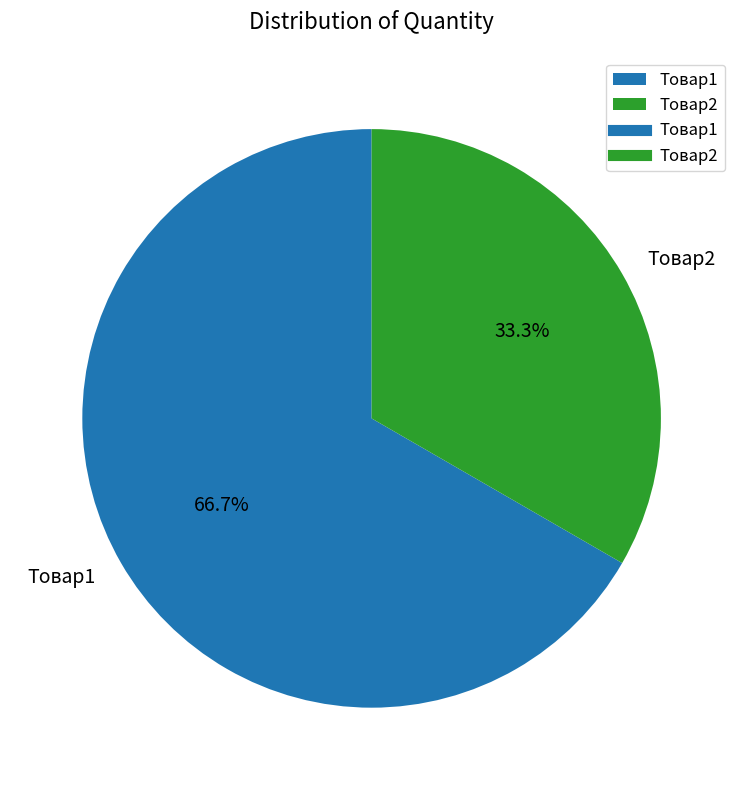

Does Товар1 represent more than half of the total?

Yes